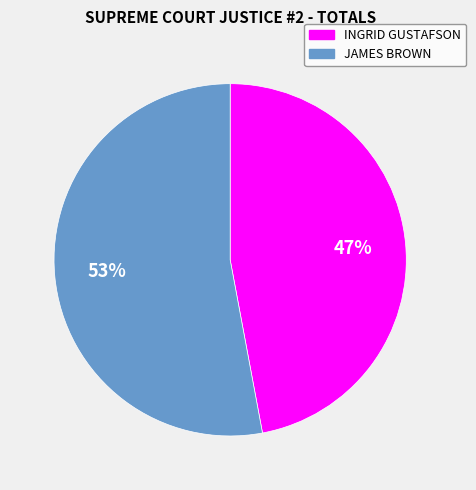

Which slice is the largest?

JAMES BROWN